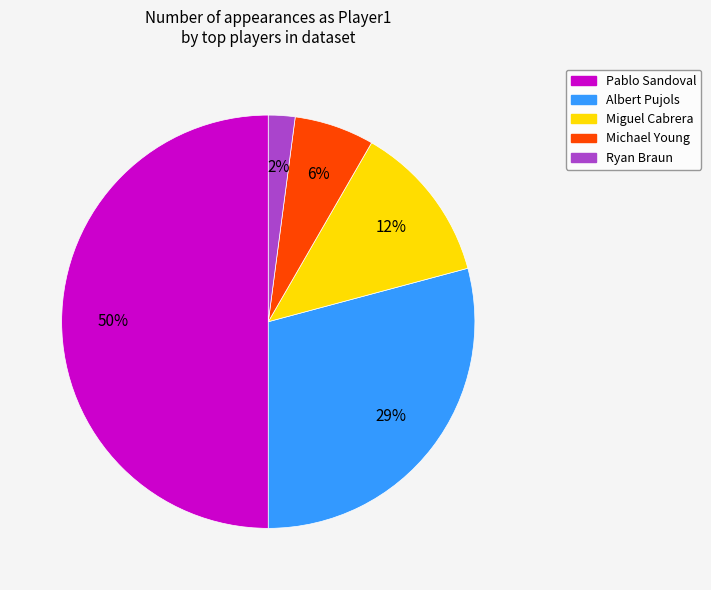

How many segments does this pie chart have?

5